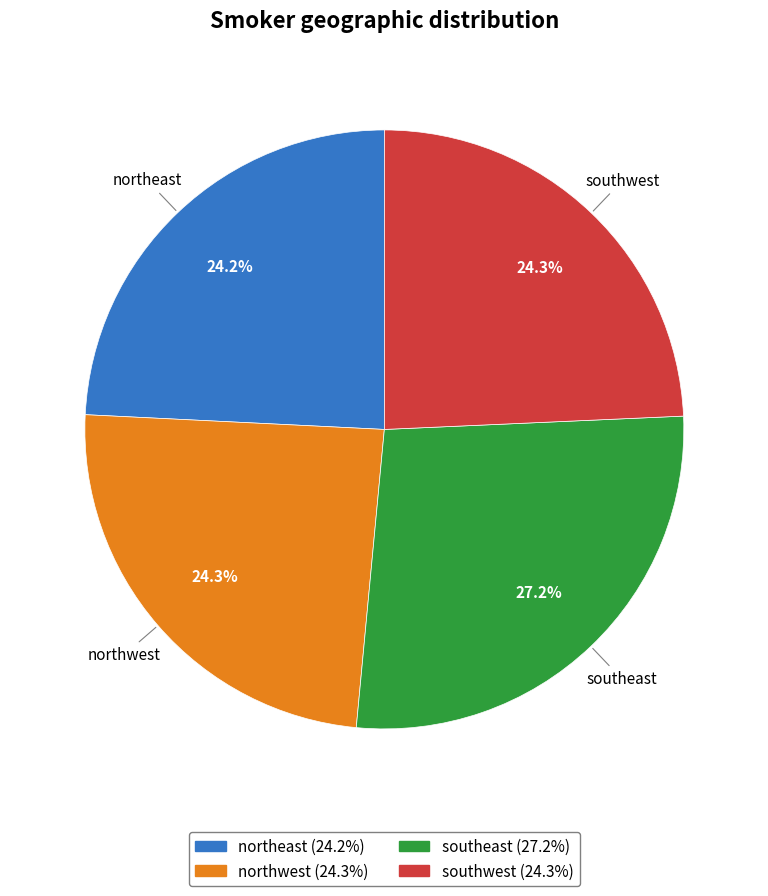

Is it true that northwest is 24% of the pie?

True